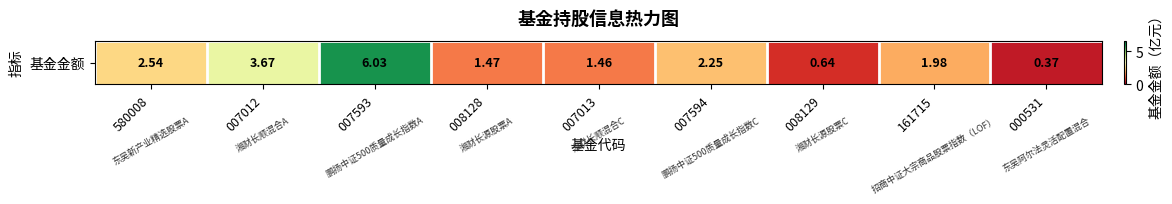

True or false: the data shows 0.5 at 161715.

False